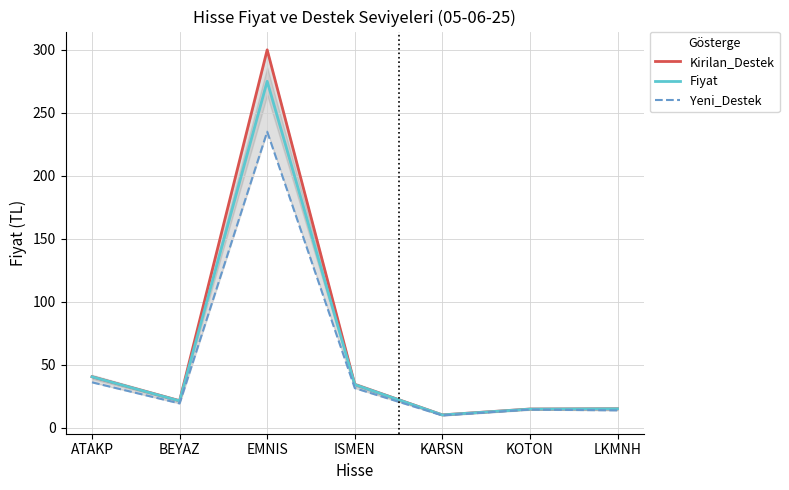

What is the label of the 3rd point from the left?

EMNIS